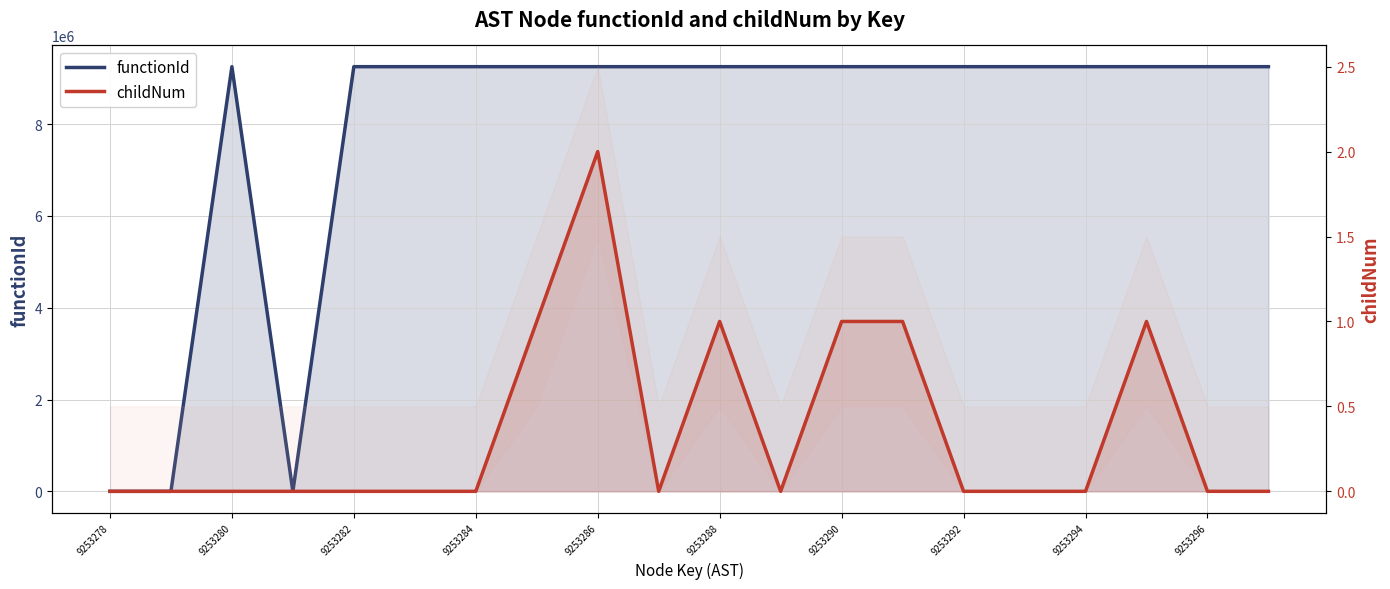

At which label is functionId closest to 4626639?

9253278